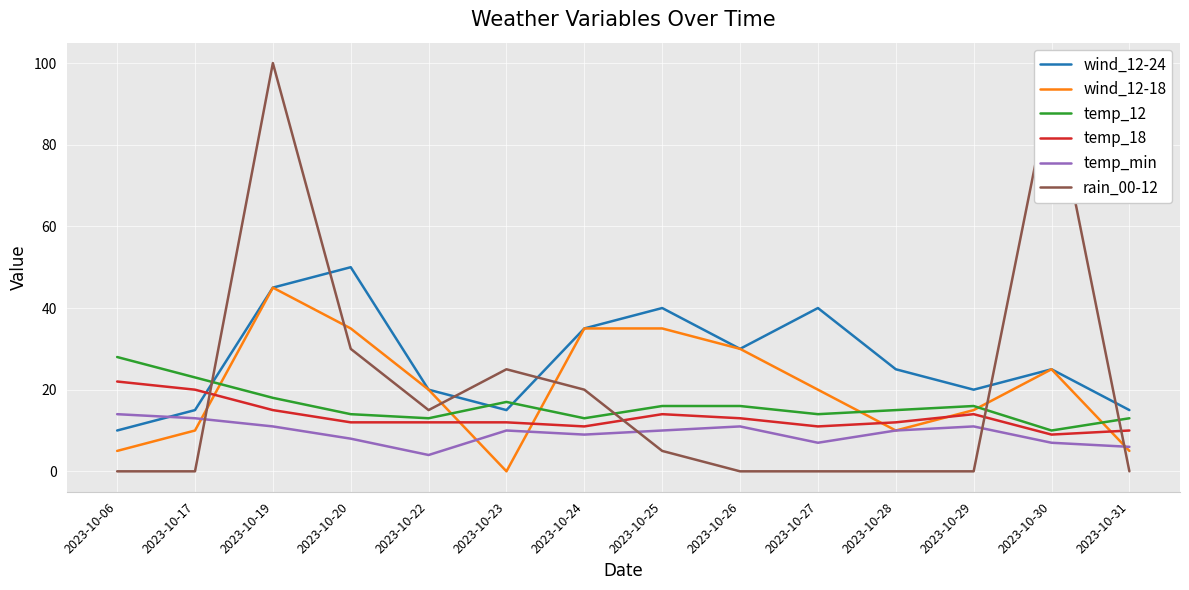

What is the lowest value of the temp_min series?

4